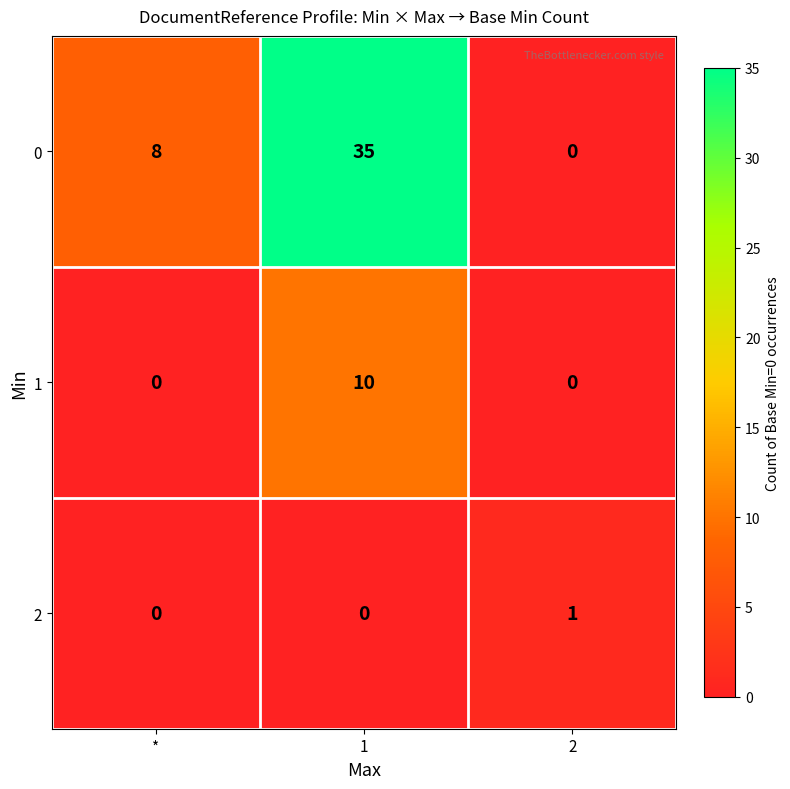

Between 1 and 2, which series saw the biggest shift?

0